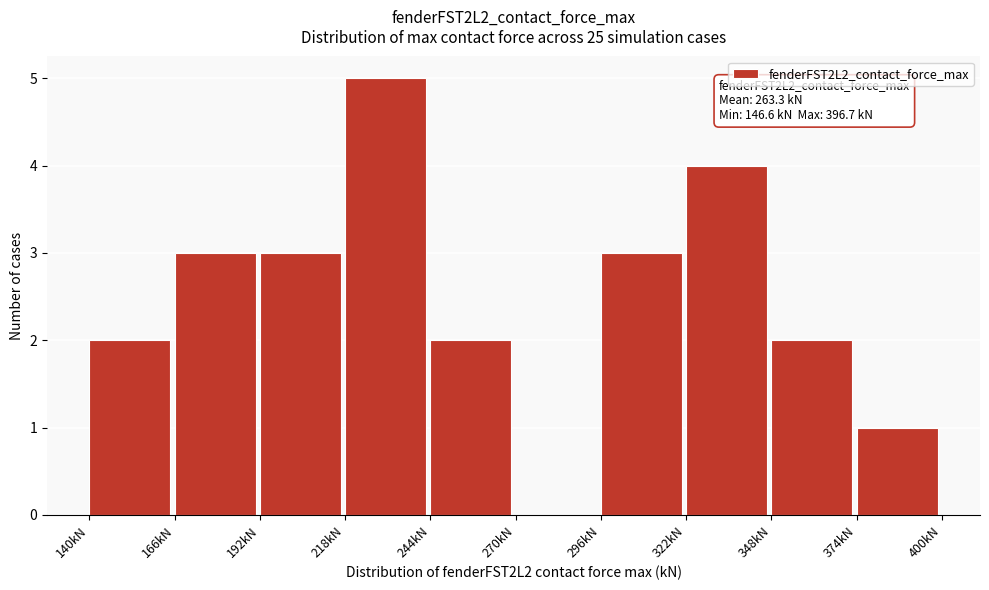

Over which range of the x-axis is the bar tallest?

218 to 244